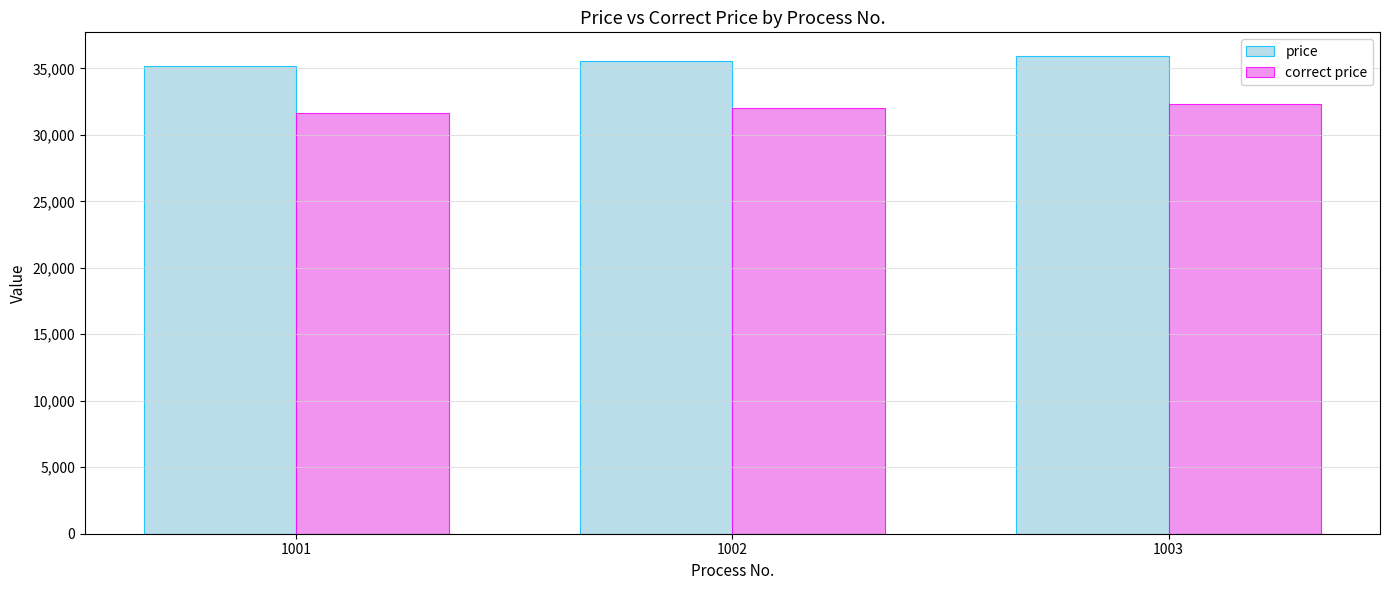

True or false: correct price has a value of 42205.4 at 1002.

False